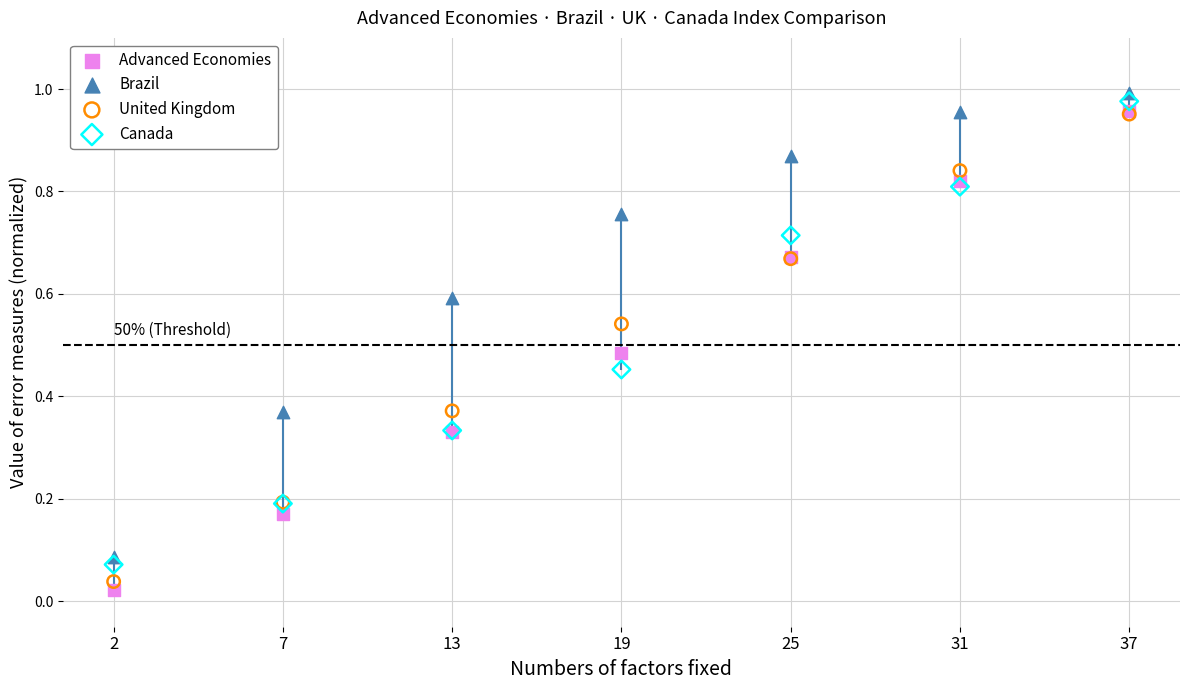

Which series has the largest Y range (max minus min)?

Advanced Economies